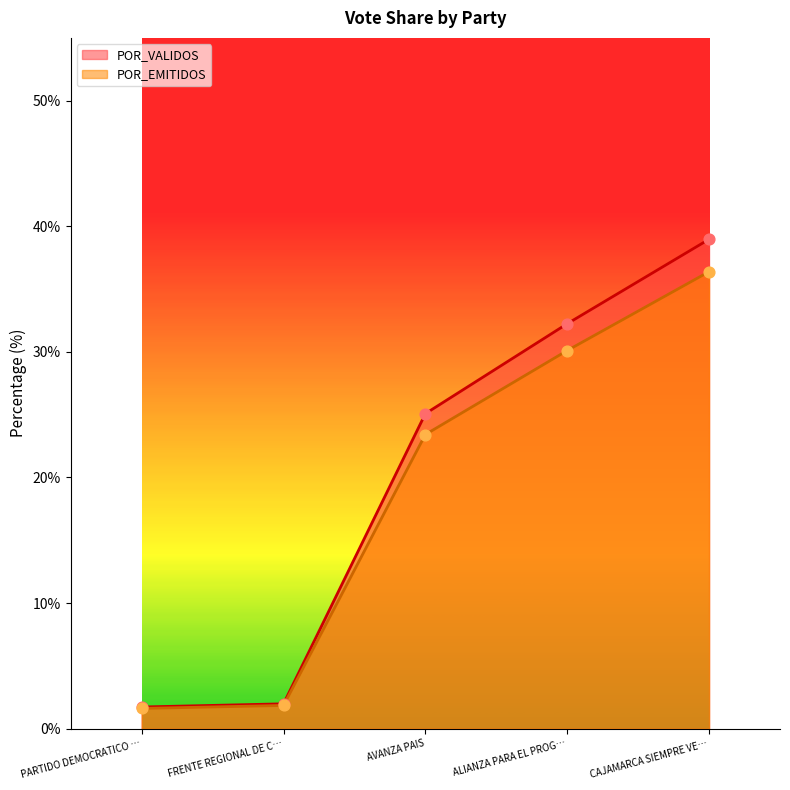

What are all the series names shown in the legend?

POR_VALIDOS, POR_EMITIDOS